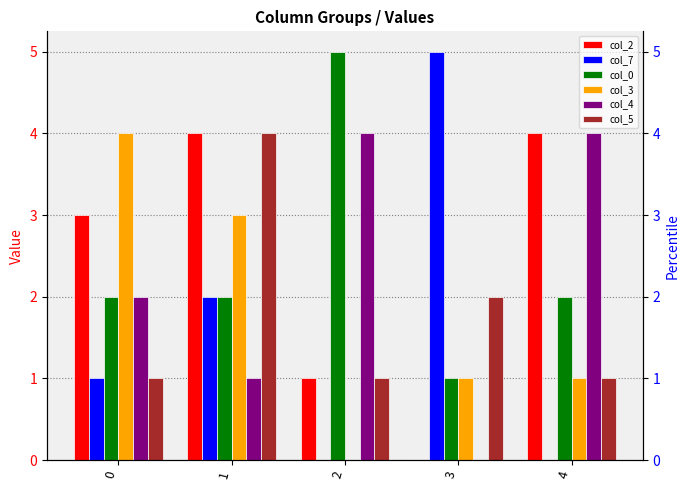

Reading right to left, extract all data points from this chart.

col_2: 4=4	3=0	2=1	1=4	0=3
col_7: 4=0	3=5	2=0	1=2	0=1
col_0: 4=2	3=1	2=5	1=2	0=2
col_3: 4=1	3=1	2=0	1=3	0=4
col_4: 4=4	3=0	2=4	1=1	0=2
col_5: 4=1	3=2	2=1	1=4	0=1